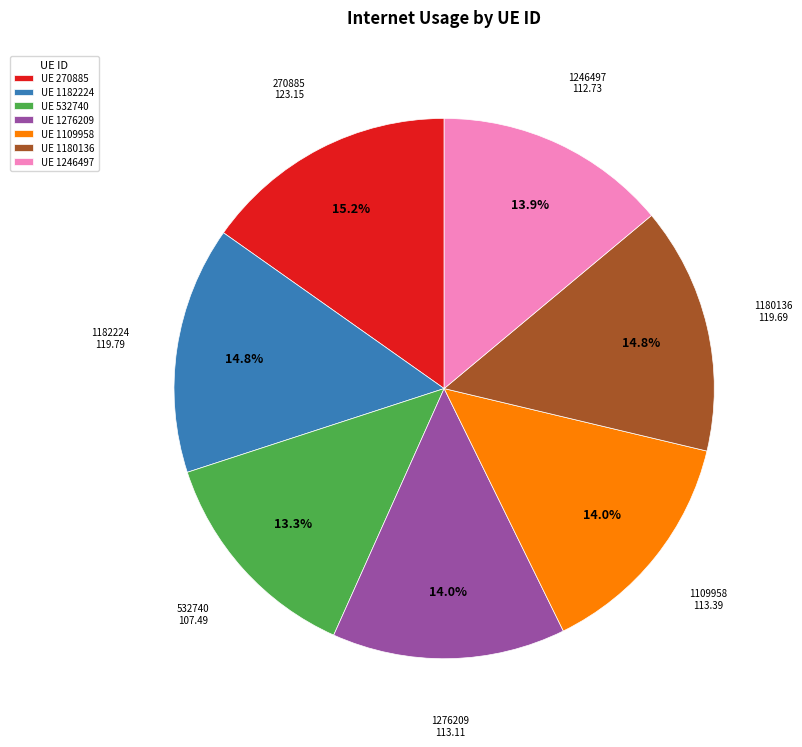

Which has a higher value, UE 270885 or UE 1109958?

UE 270885